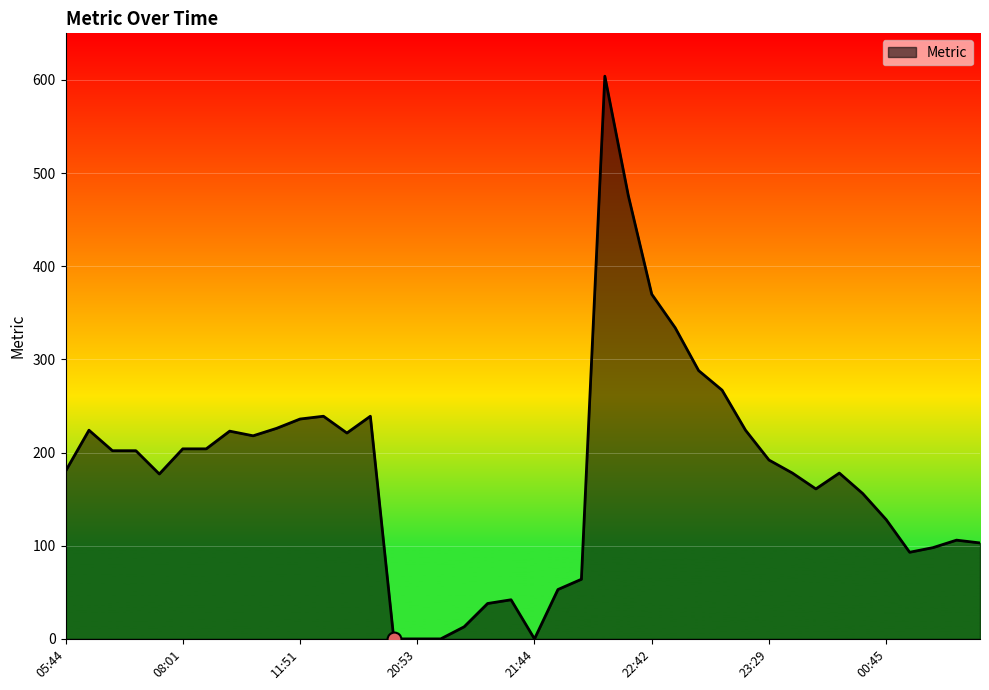

What is the greatest value displayed?

604